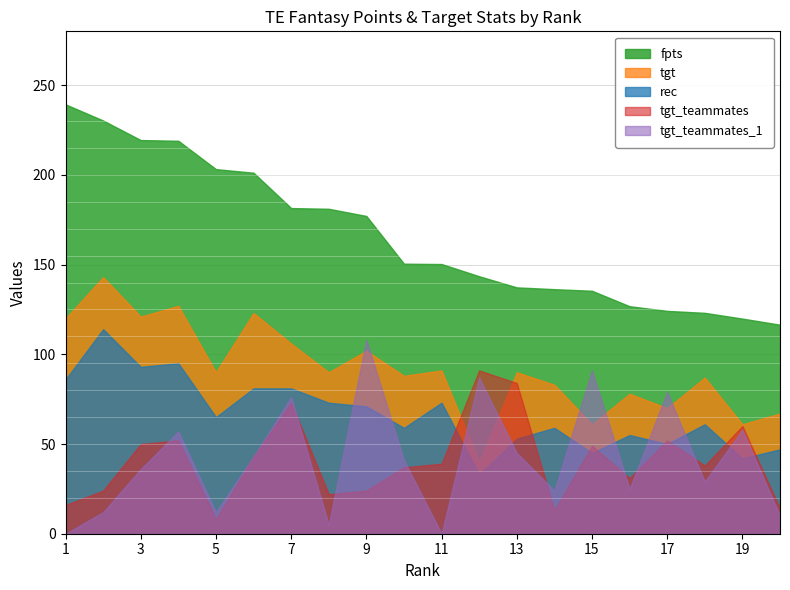

Between which two adjacent categories do tgt_teammates and tgt_teammates_1 first intersect?

3 and 4